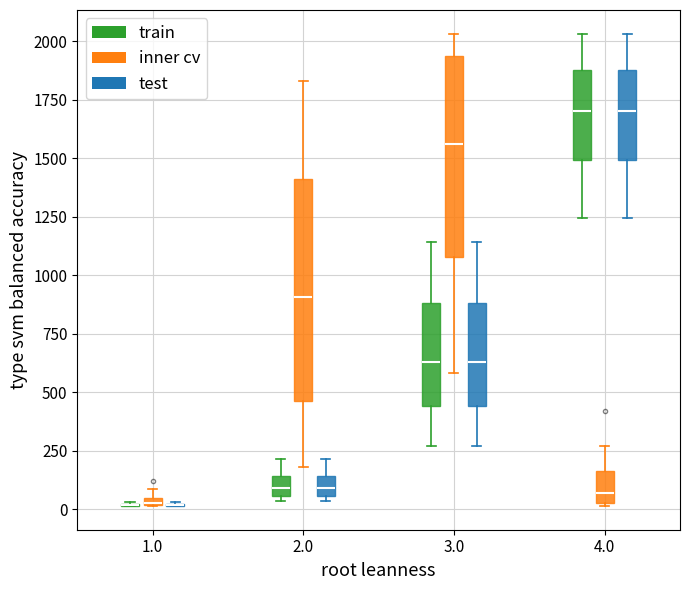

Which box is the tallest, from its lower edge to its upper edge?

2.0 (inner cv)